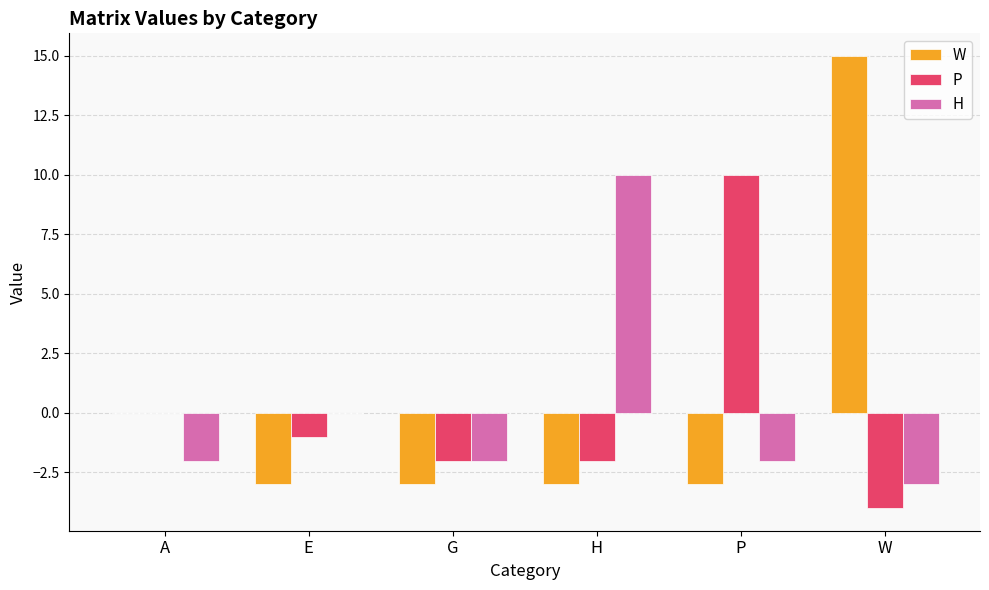

The P series shows -2 at H. True or false?

True